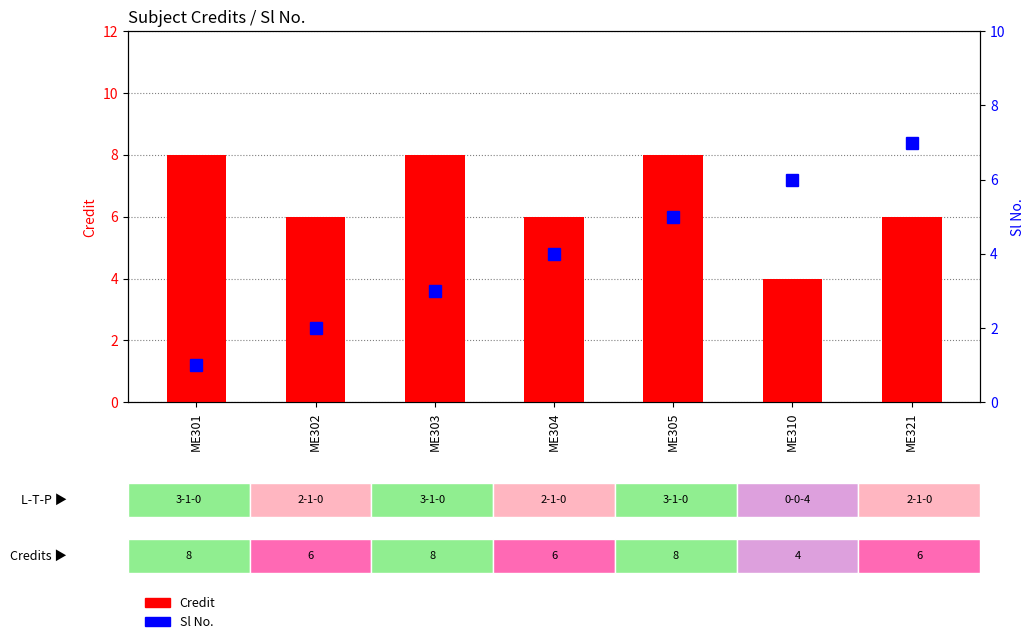

What are all the series names shown in the legend?

Credit, Sl No.